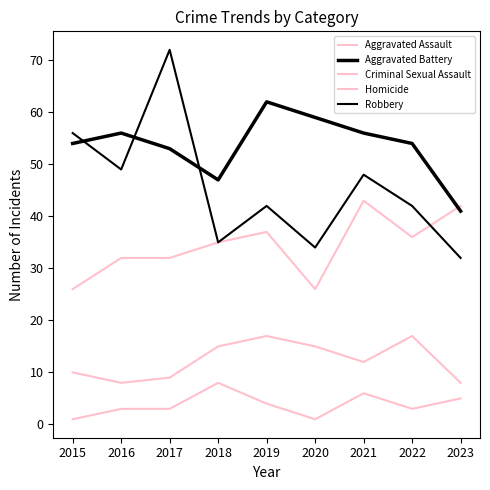

What is the value of the Criminal Sexual Assault point at the 7th from the left?

12